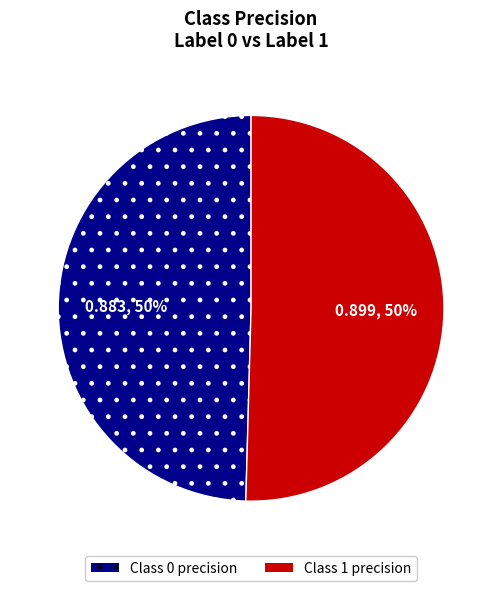

To the nearest percent, what is the average slice percentage?

50%